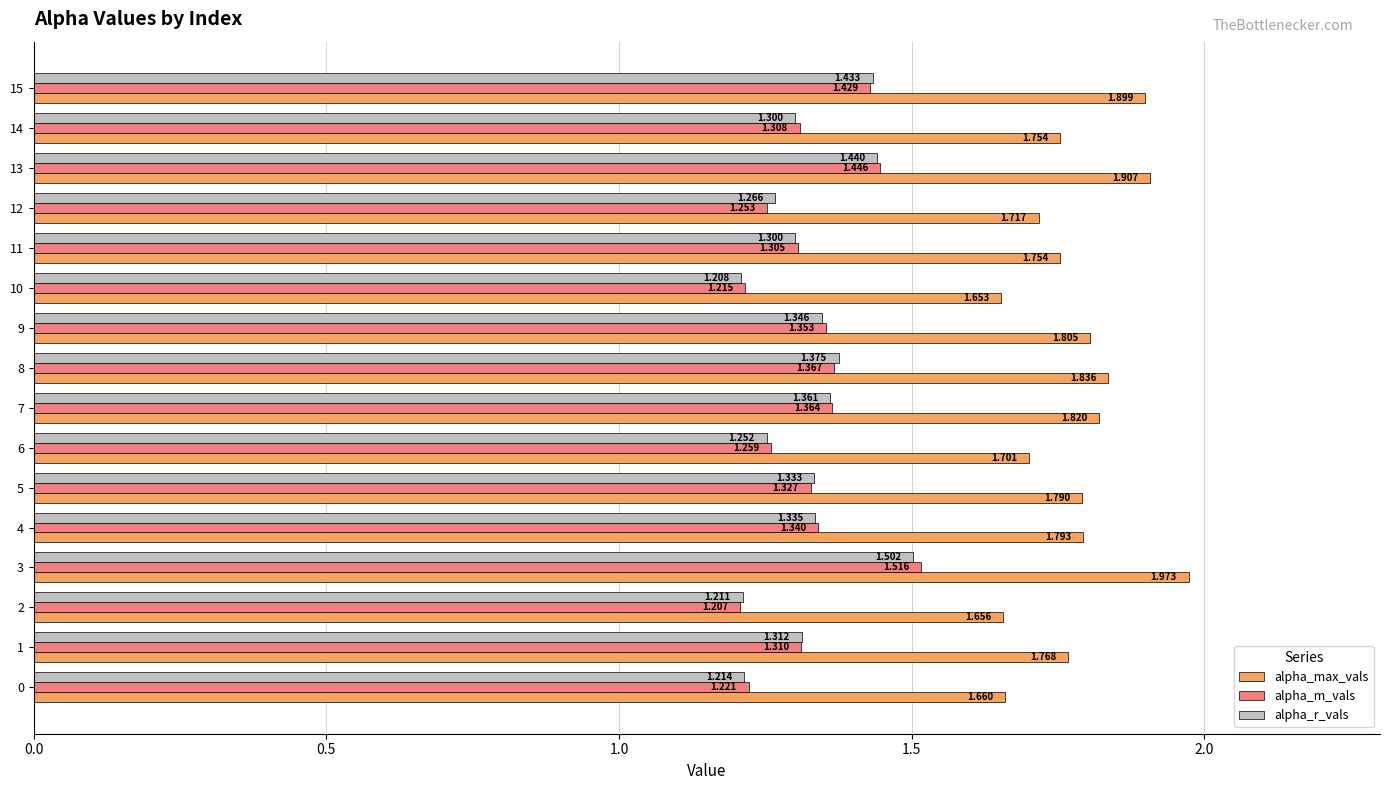

Rank the series by their maximum value, from highest to lowest.

alpha_max_vals, alpha_m_vals, alpha_r_vals